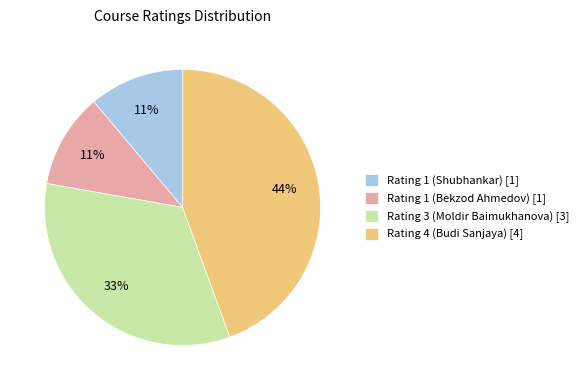

Is there a majority slice in this chart?

No